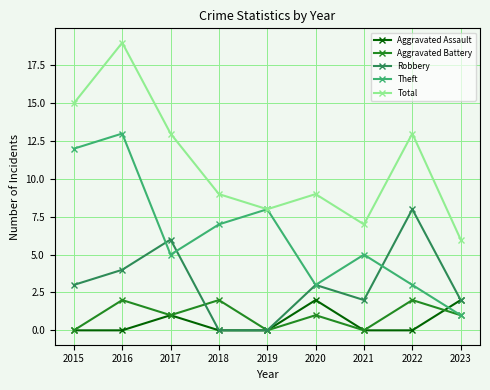

Which series has the largest range (max minus min)?

Total